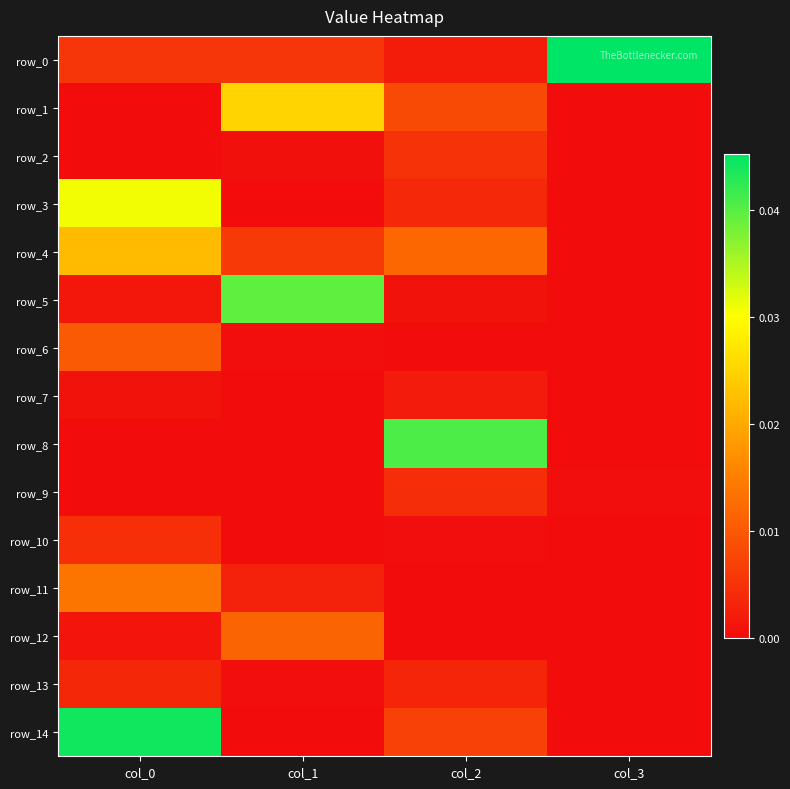

What is the sum of all row_14 values?

0.1